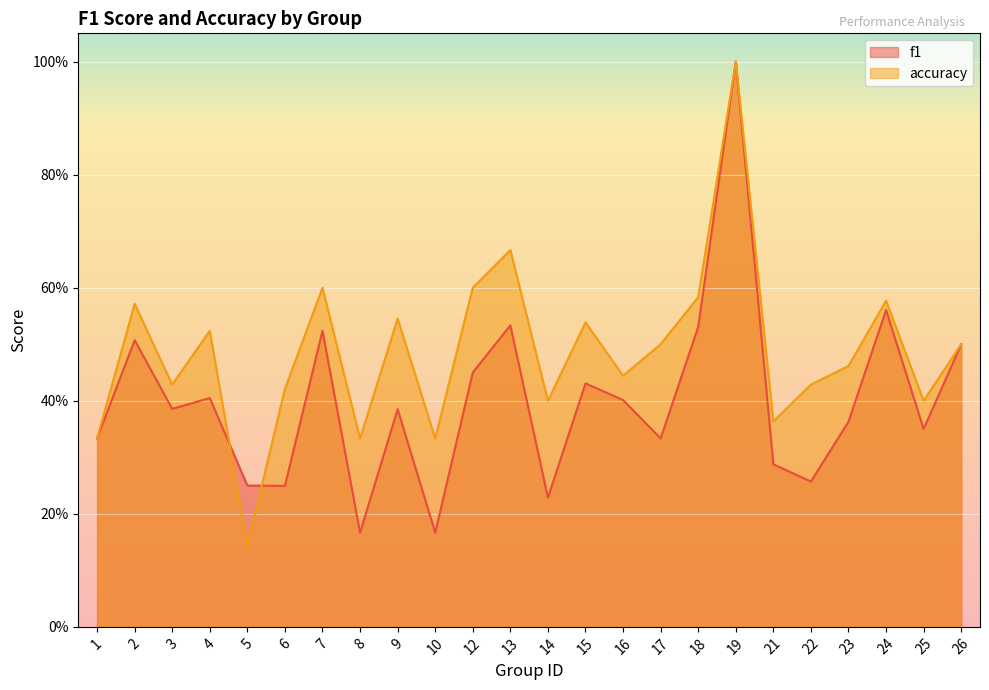

Reading left to right, what are all the values shown in this chart?

f1: 0.3	0.5	0.4	0.4	0.2	0.2	0.5	0.2	0.4	0.2	0.5	0.5	0.2	0.4	0.4	0.3	0.5	1.0	0.3	0.3	0.4	0.6	0.3	0.5
accuracy: 0.3	0.6	0.4	0.5	0.1	0.4	0.6	0.3	0.5	0.3	0.6	0.7	0.4	0.5	0.4	0.5	0.6	1.0	0.4	0.4	0.5	0.6	0.4	0.5